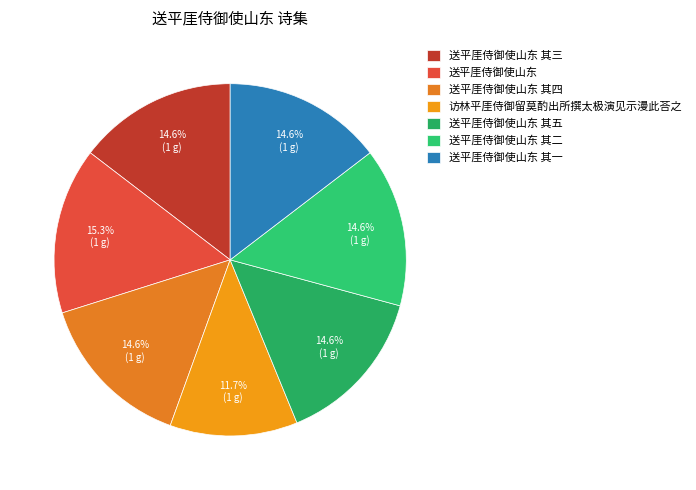

Is it true that 访林平厓侍御留莫酌出所撰太极演见示漫此荅之 is 23% of the pie?

False